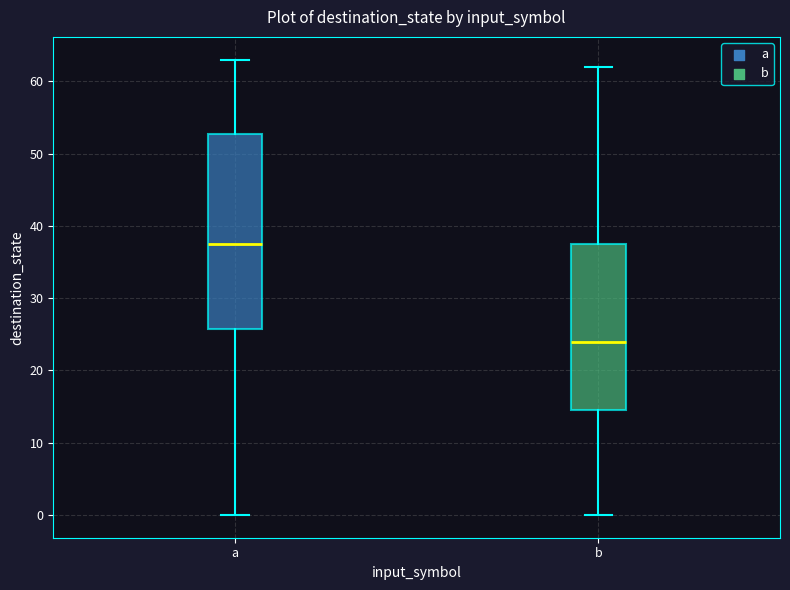

Which box is the tallest, from its lower edge to its upper edge?

a